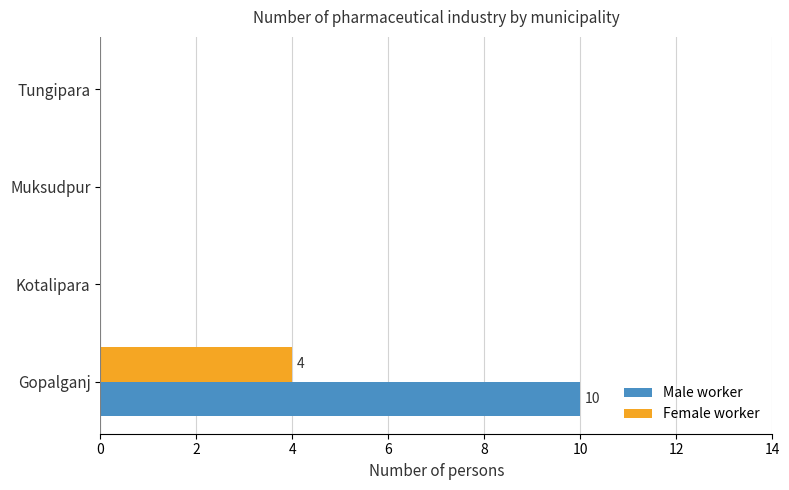

Between Gopalganj and Kotalipara, which series saw the biggest shift?

Male worker